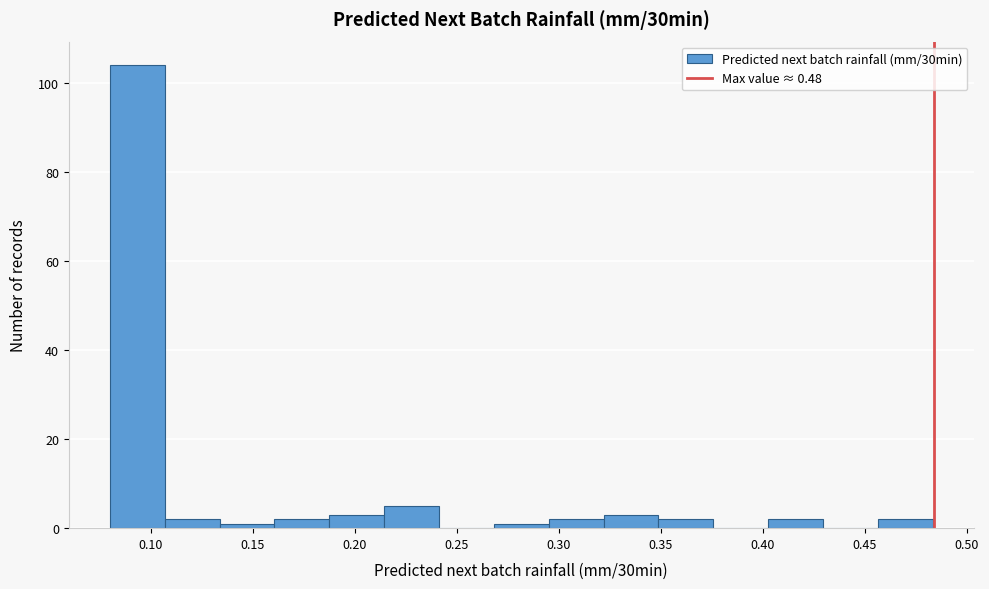

Reading left to right, list every bar in this chart as the range it spans on the x-axis followed by its height. Neither the bar edges nor the heights are printed on the chart, so give them approximately, as read against the axes.

0.080 to 0.105: 104
0.105 to 0.135: 2
0.135 to 0.160: under 2
0.160 to 0.190: 2
0.190 to 0.215: 4
0.215 to 0.240: 6
0.240 to 0.270: 0
0.270 to 0.295: under 2
0.295 to 0.320: 2
0.320 to 0.350: 4
0.350 to 0.375: 2
0.375 to 0.405: 0
0.405 to 0.430: 2
0.430 to 0.455: 0
0.455 to 0.485: 2